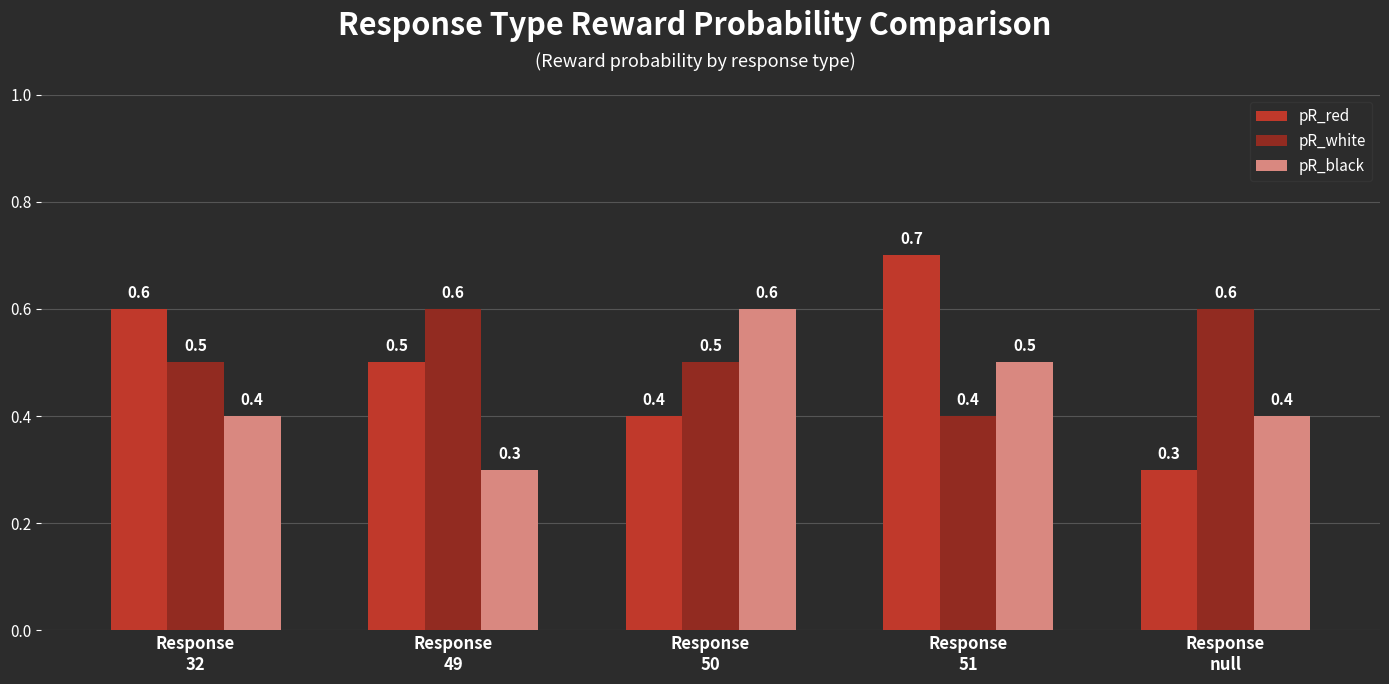

What is the average value of the pR_red series?

0.5